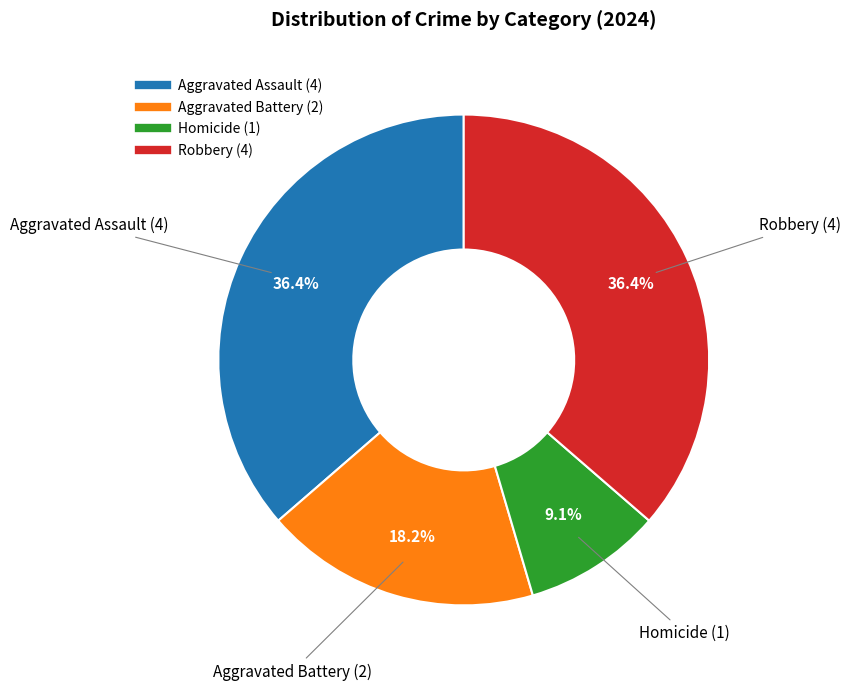

To the nearest percent, what is the difference between the largest and smallest slice percentages?

27%